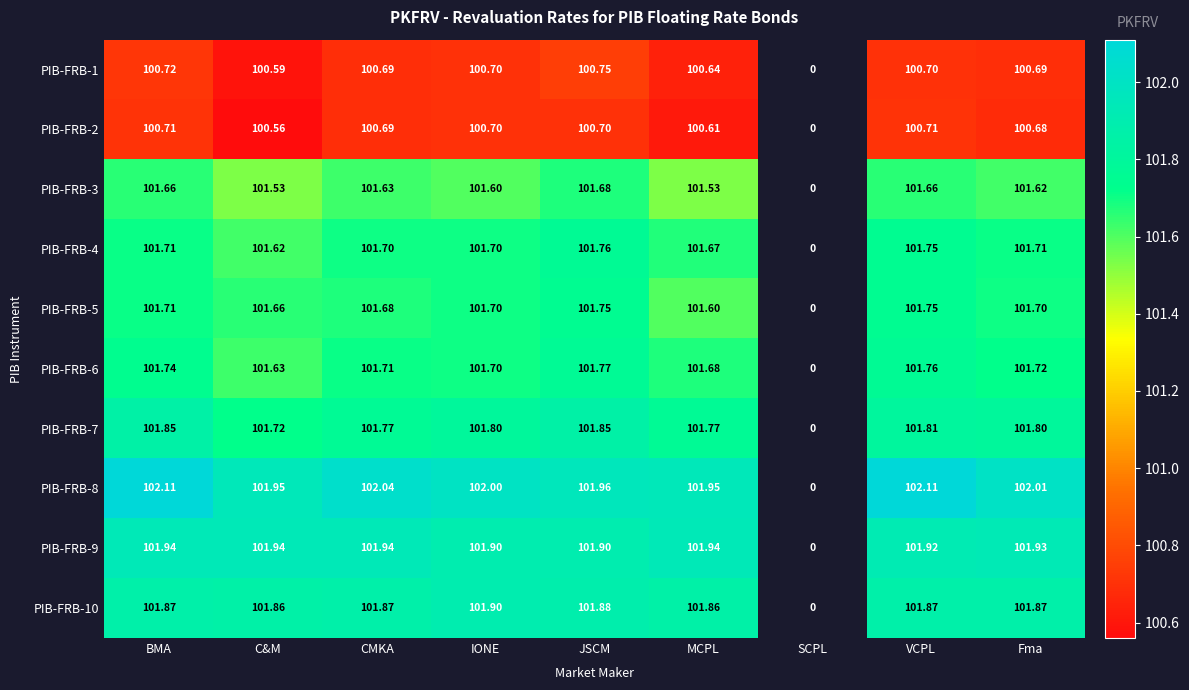

At which label is PIB-FRB-10 closest to 50?

SCPL